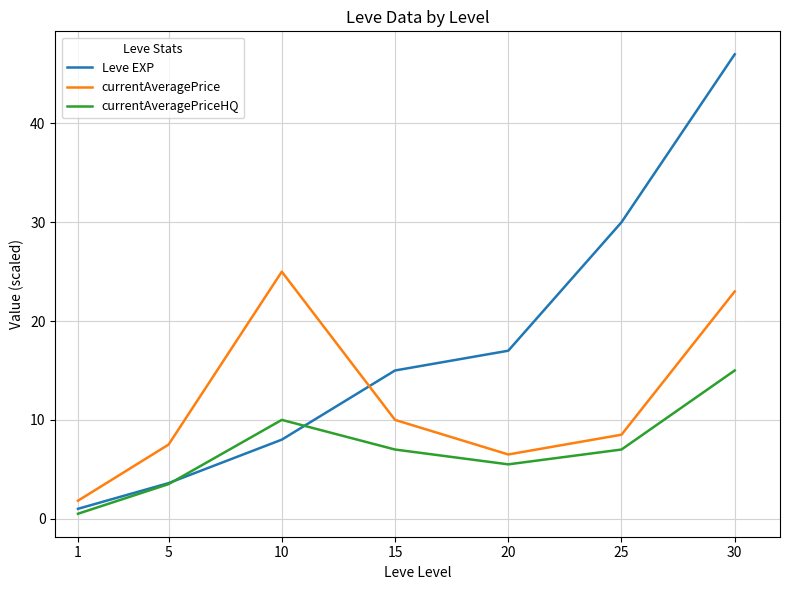

What is the spread (max minus min) of values at 25?

23.0